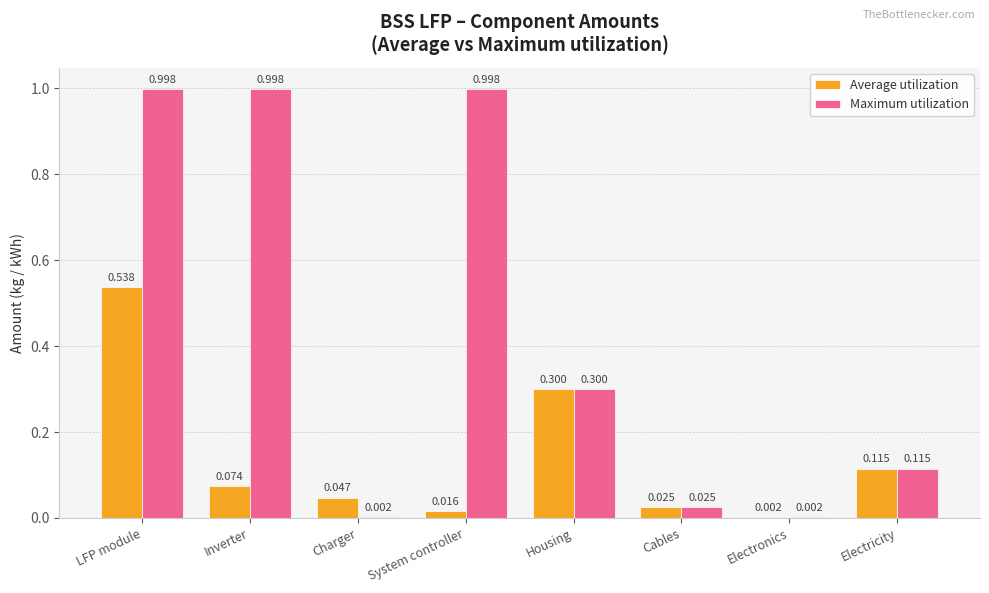

Which series has the largest total across all categories?

Maximum utilization